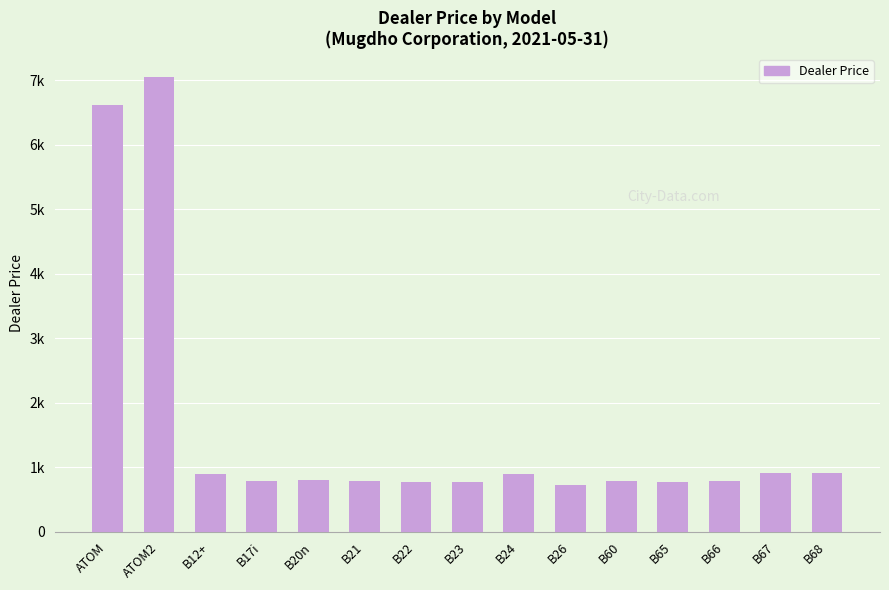

Reading right to left, extract all data points from this chart.

916.3	916.3	780.0	770.9	780.0	721.8	896.2	769.9	774.9	779.9	803.4	790.0	892.2	7056.8	6610.7